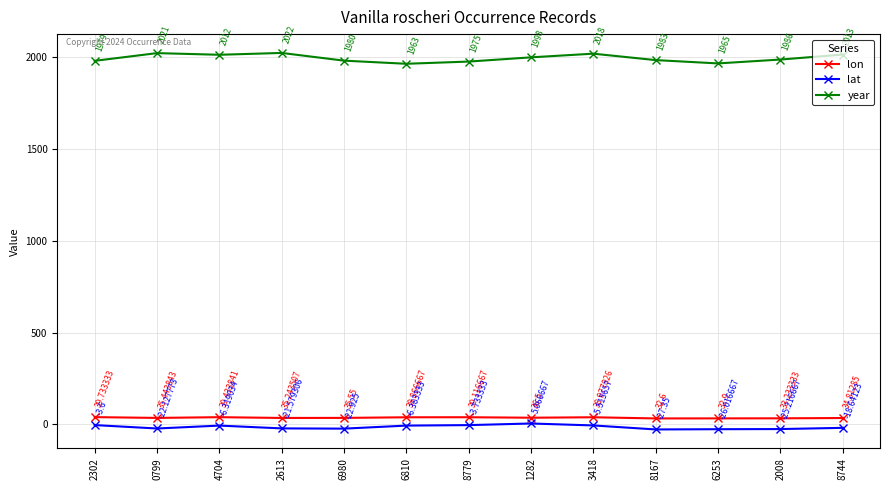

True or false: lon and year cross at least once.

False